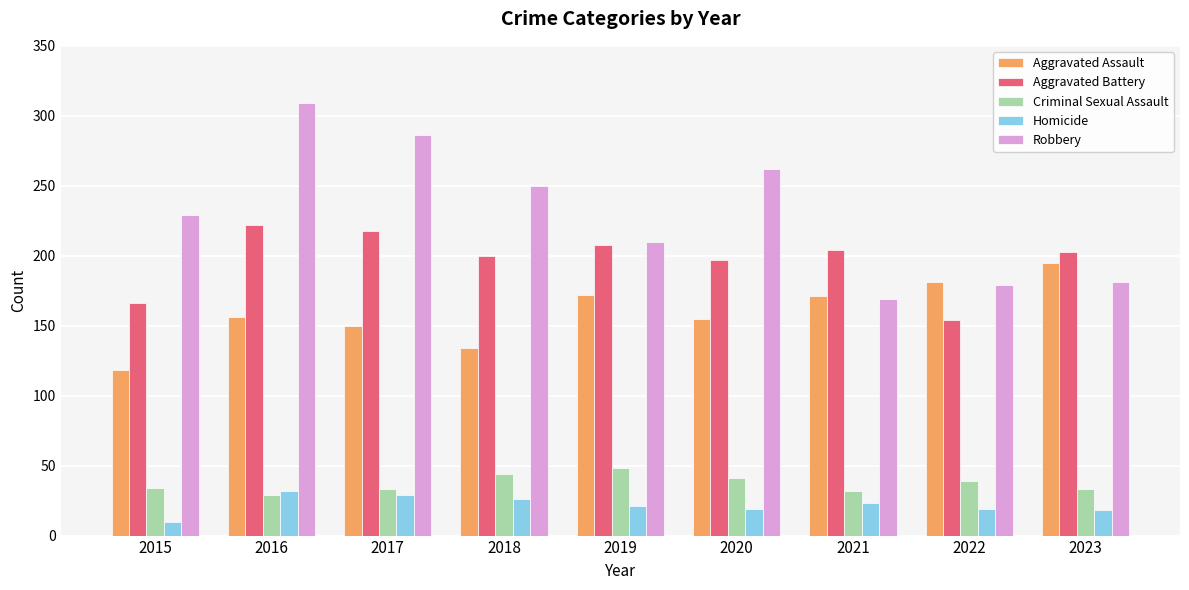

What are all the series names shown in the legend?

Aggravated Assault, Aggravated Battery, Criminal Sexual Assault, Homicide, Robbery